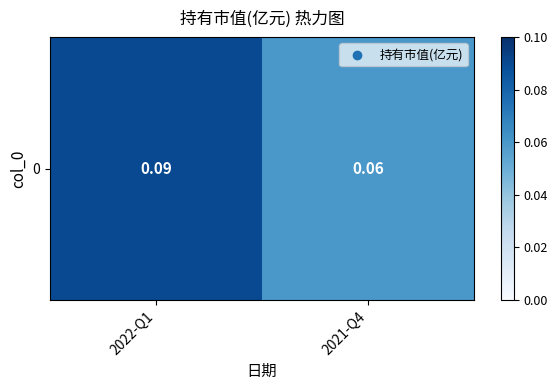

Reading left to right, extract all data points from this chart.

2022-Q1=0.1	2021-Q4=0.1